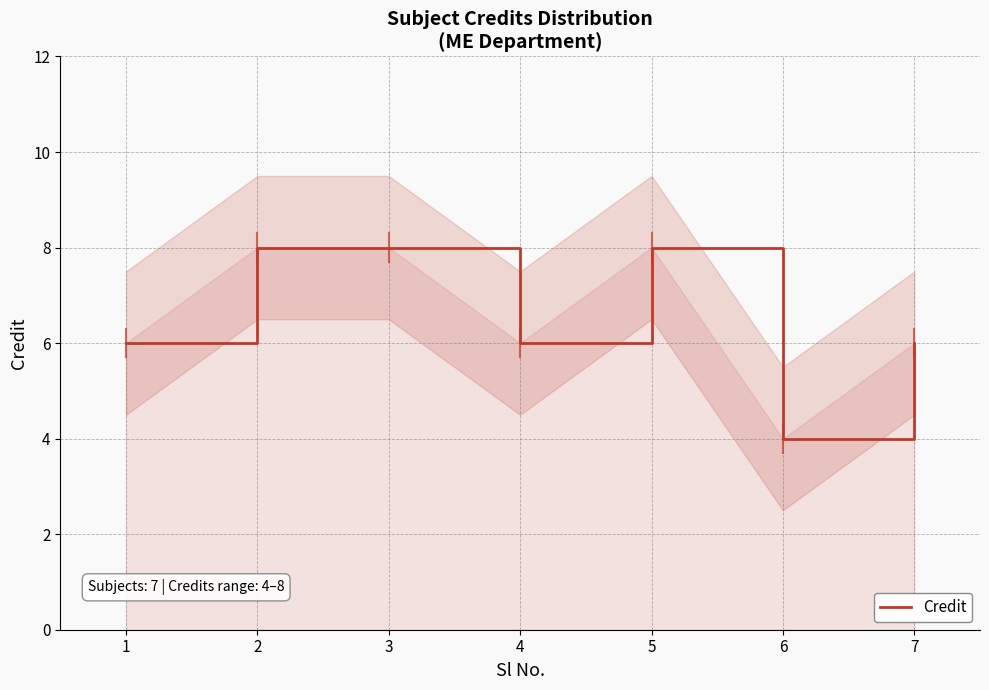

What is the lowest value of the Credit series?

4